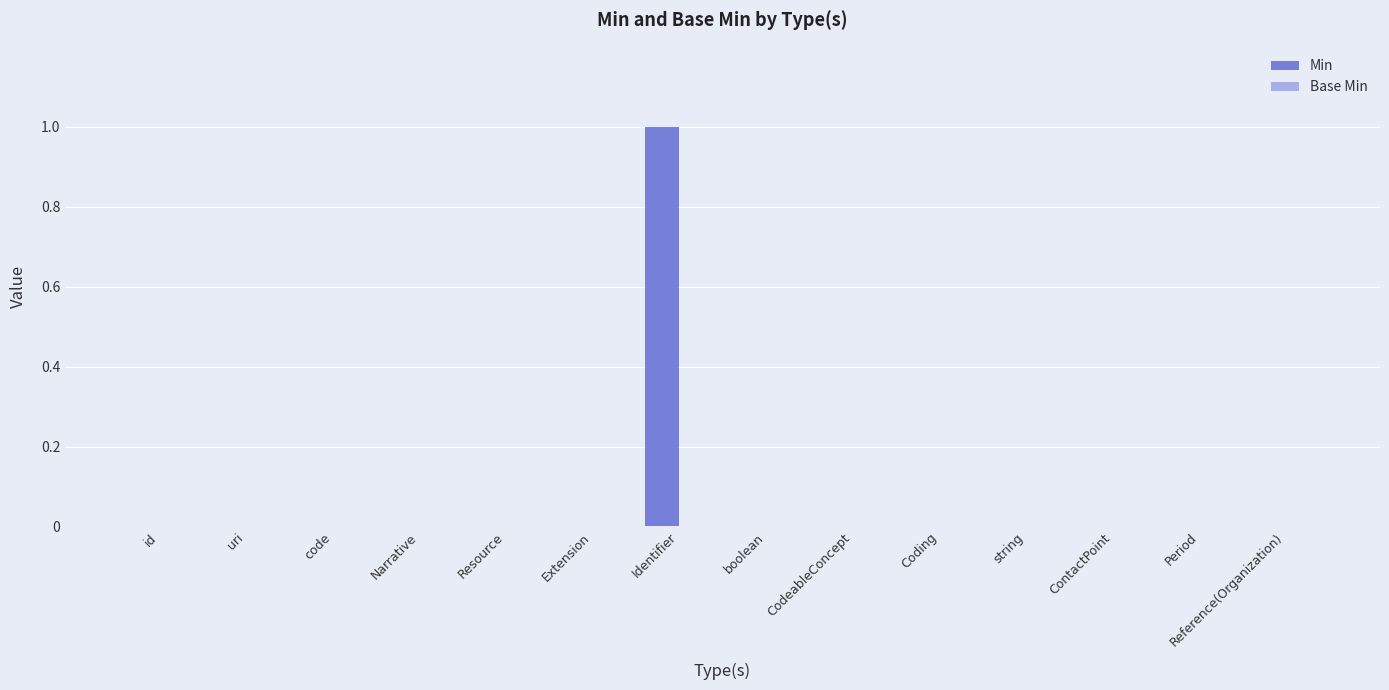

Which label corresponds to the largest value in the chart?

Identifier